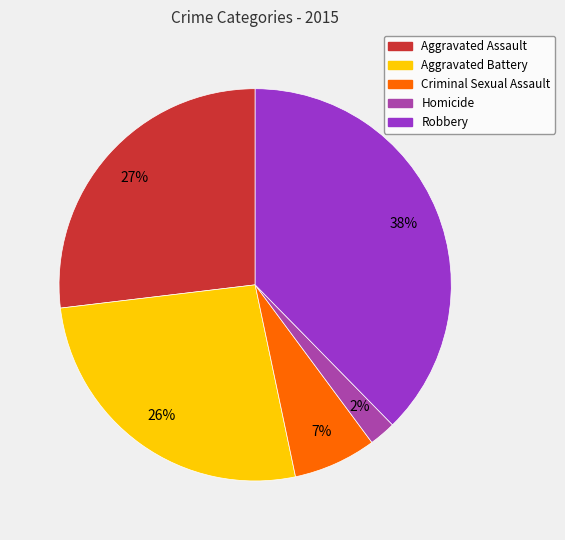

Is it true that Aggravated Battery is 21% of the pie?

False